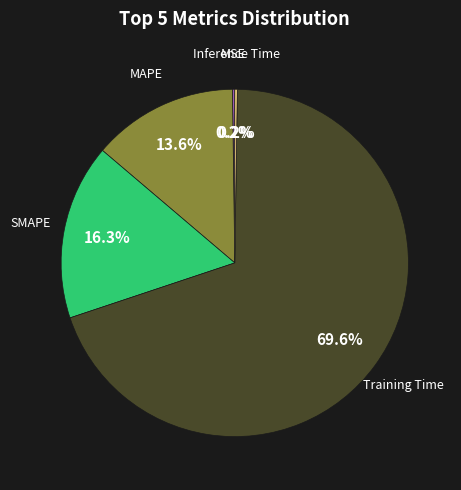

Is there a majority slice in this chart?

Yes